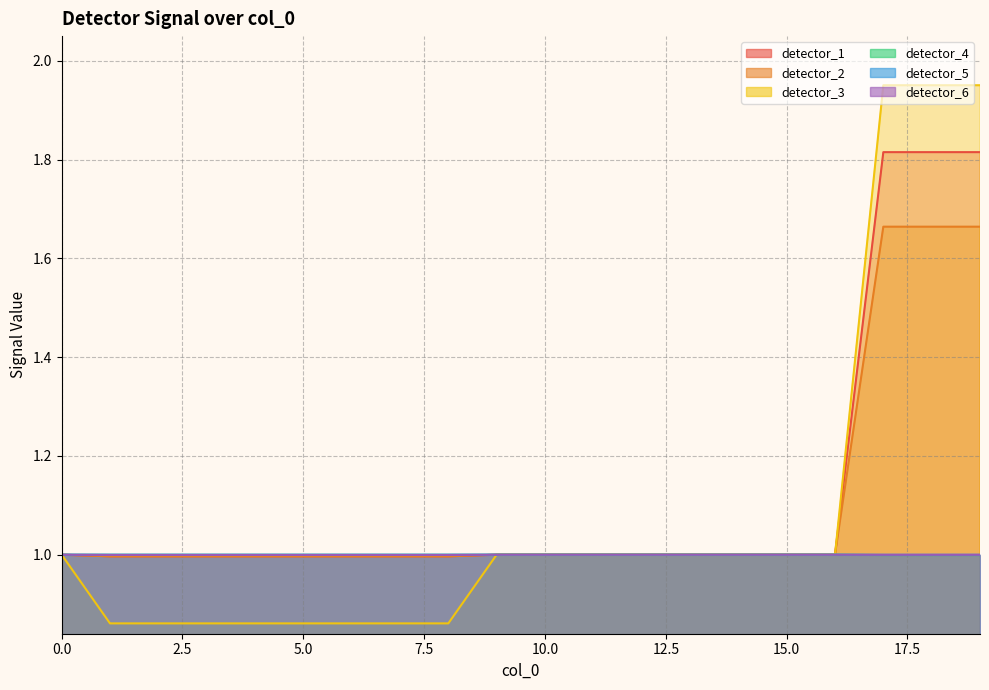

At how many categories does at least one series exceed 1?

3